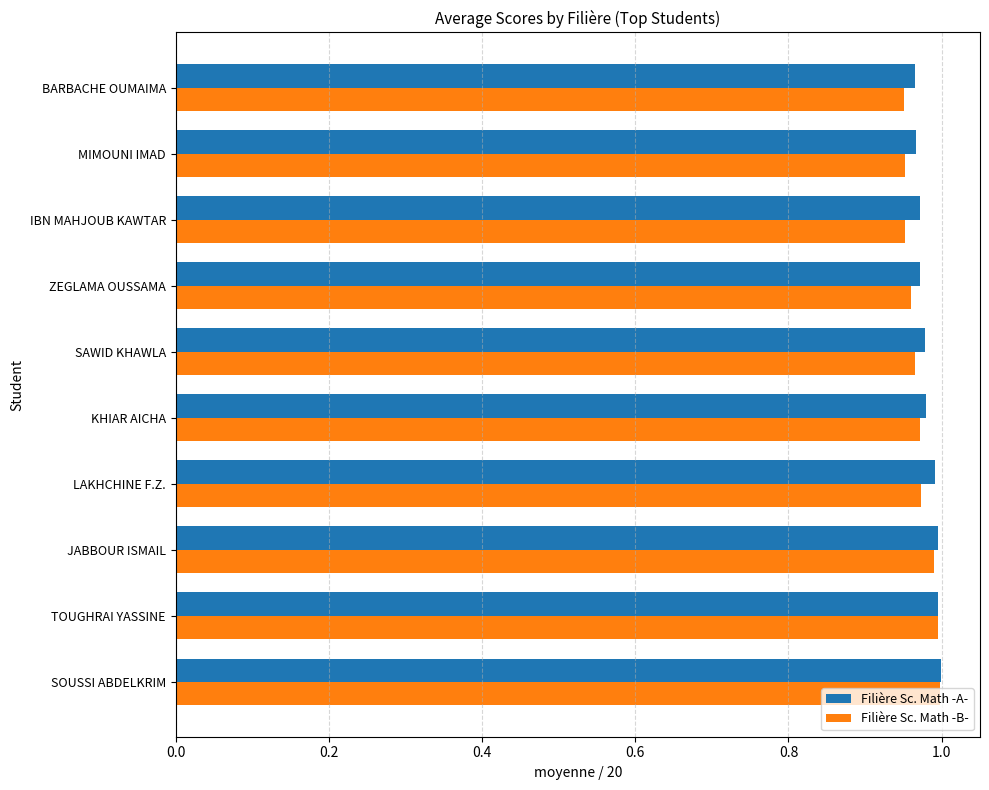

What is the total value across all series at ZEGLAMA OUSSAMA?

1.9